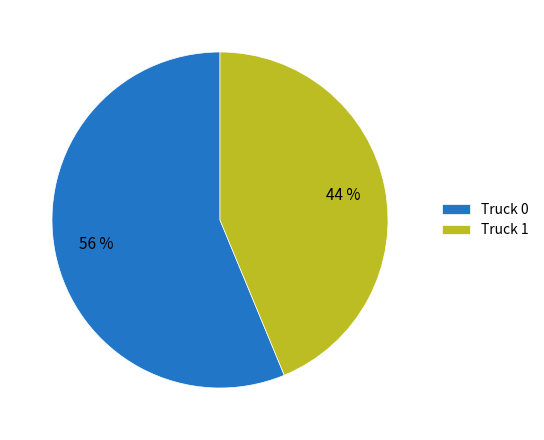

To the nearest percent, what is the average slice percentage?

50%